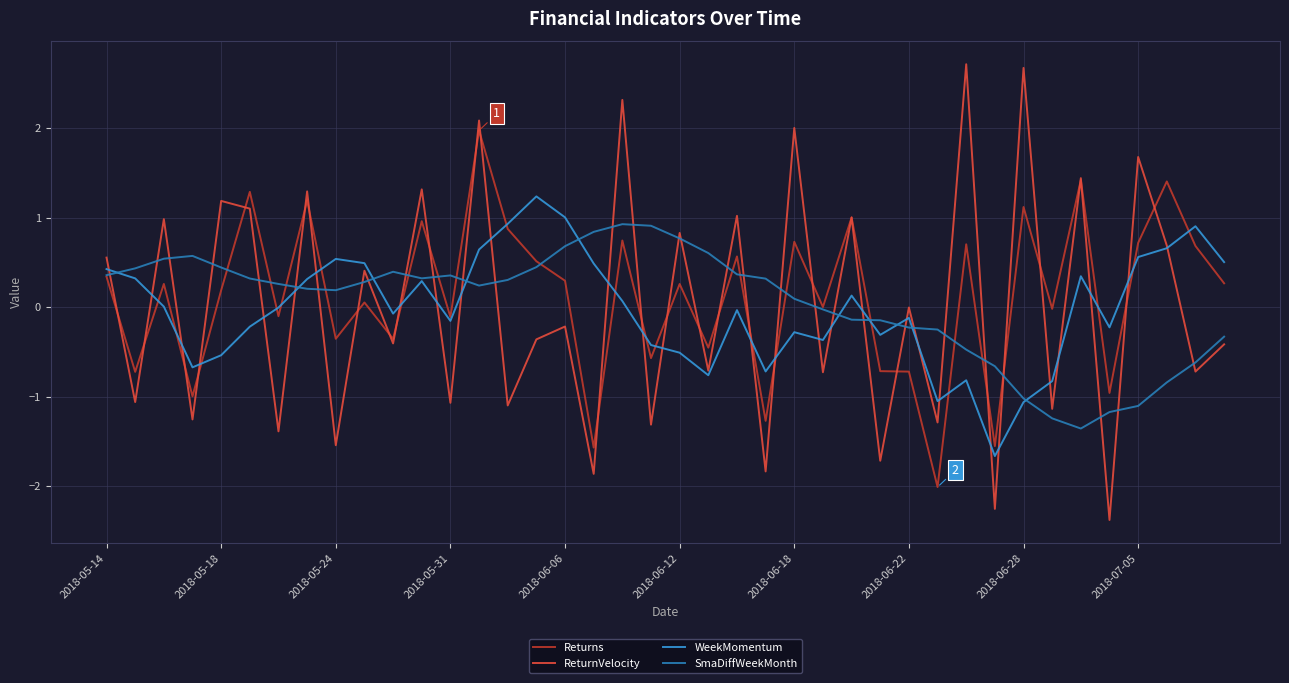

What is the minimum value for Returns?

-2.0